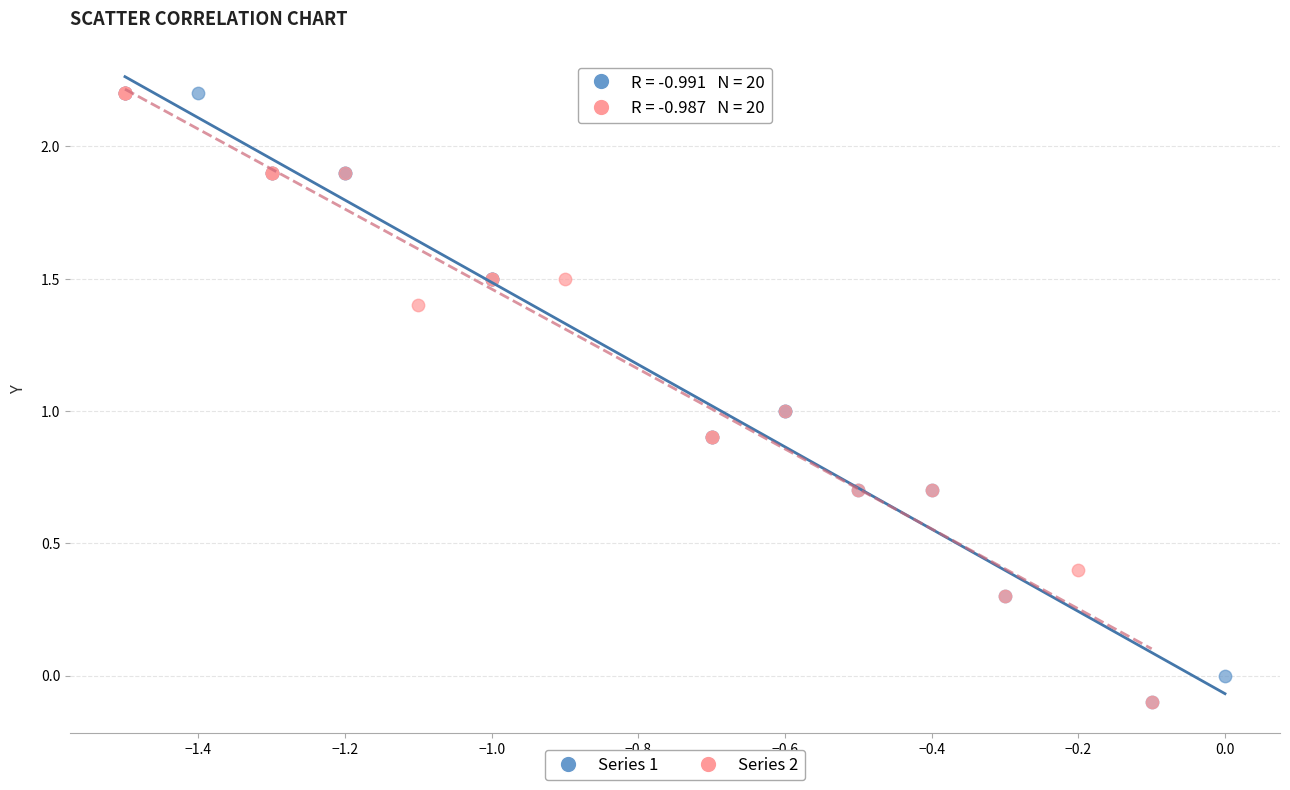

What are all the series names shown in the legend?

Series 1, Series 2